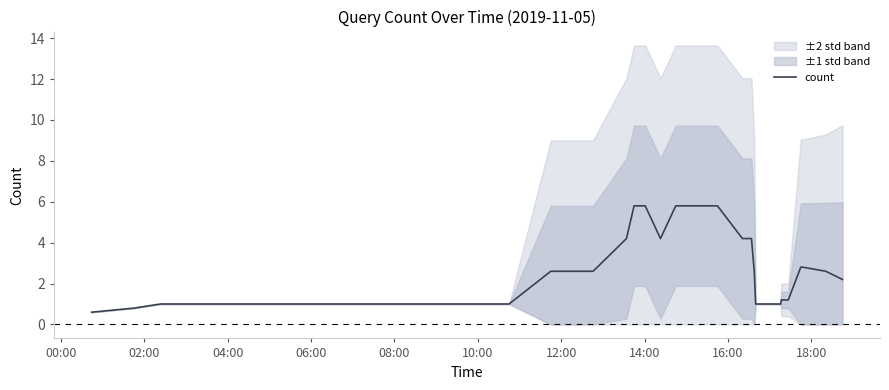

What is the highest value of the count series?

5.8